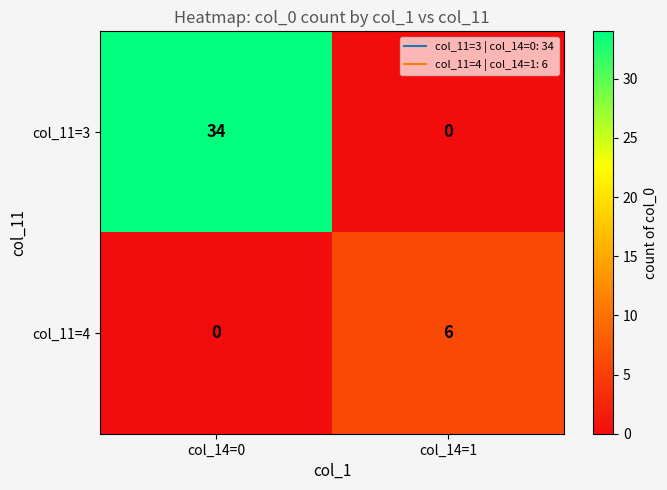

Which series changed the most between col_14=0 and col_14=1?

col_11=3